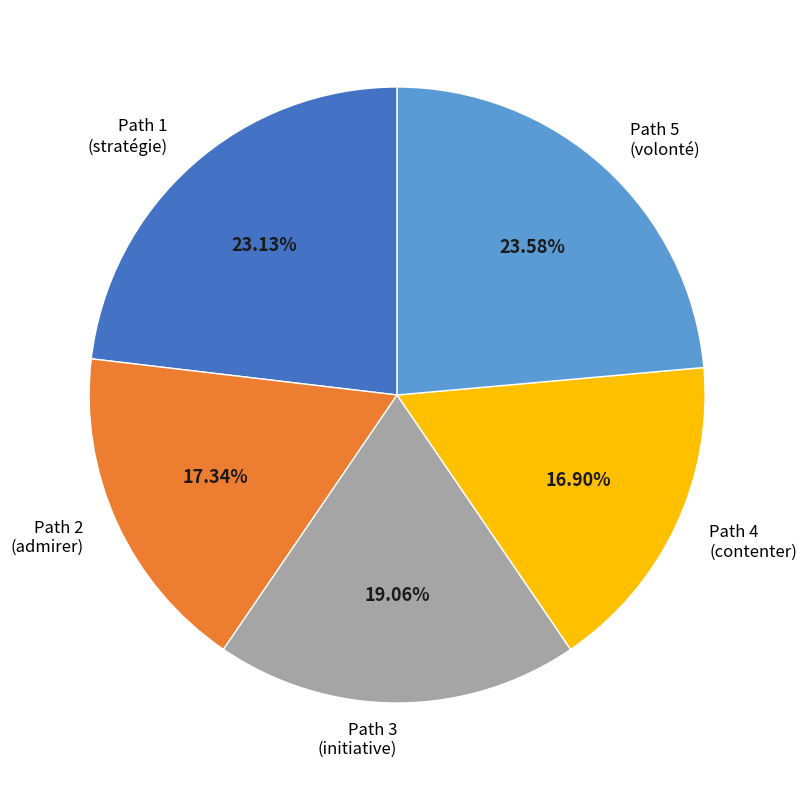

How many slices are in this pie chart?

5